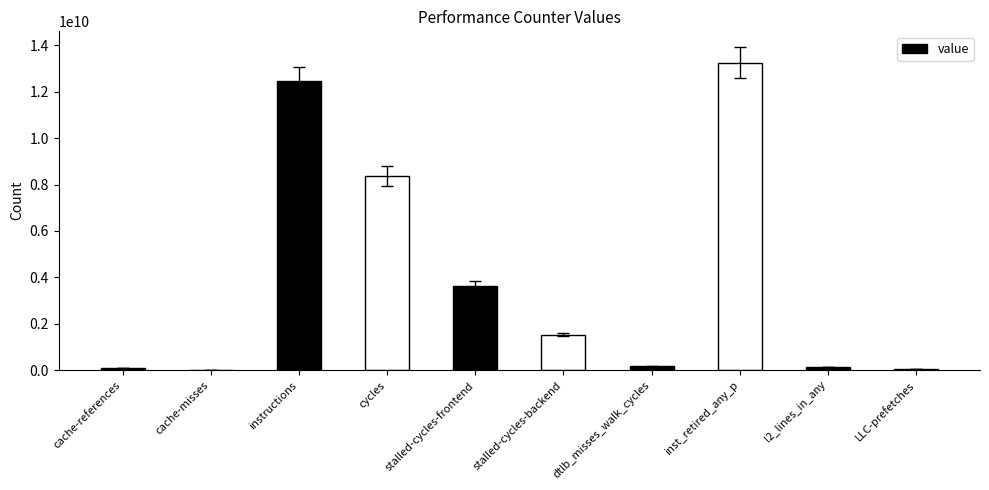

What is the greatest value displayed?

13240617797